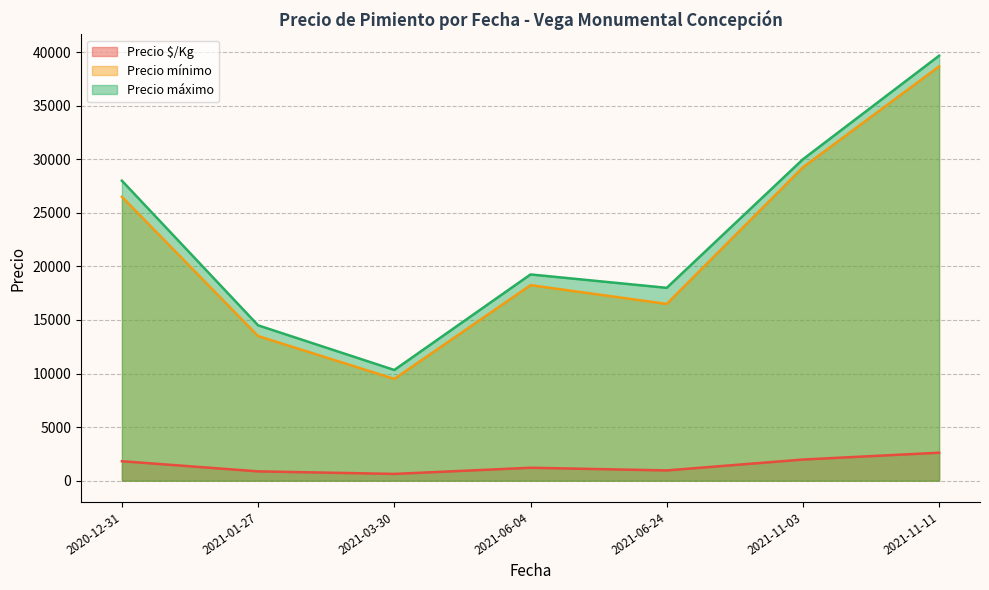

What is the greatest value displayed?

39666.7